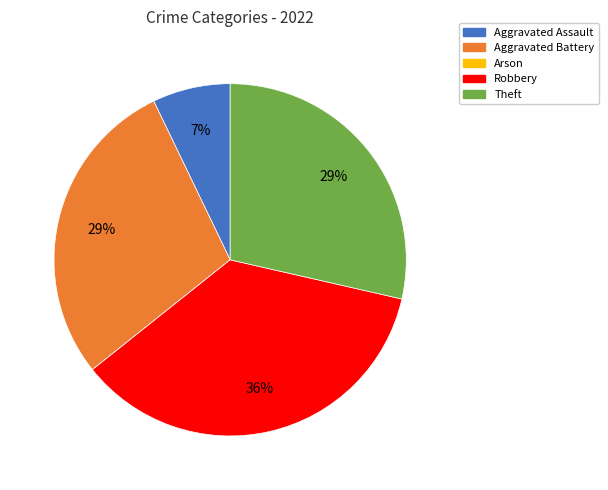

Is there a majority slice in this chart?

No